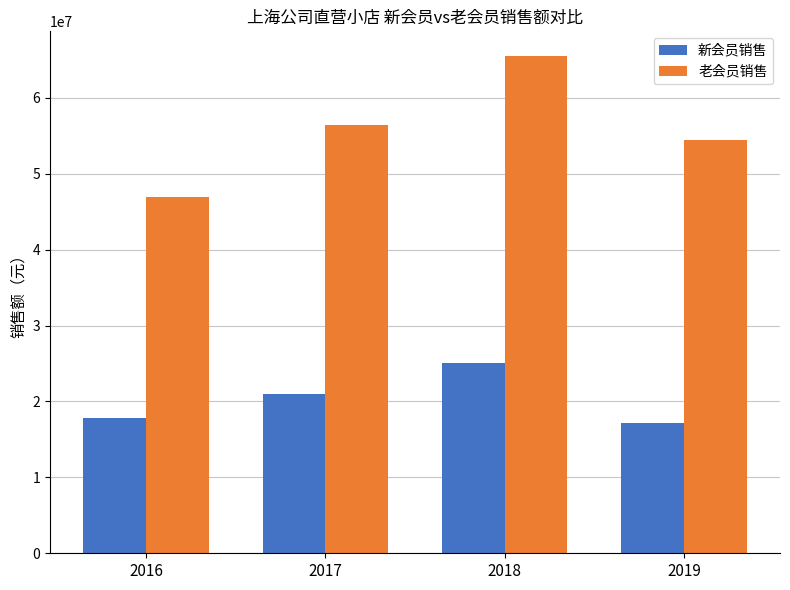

Between 2017 and 2019, which series saw the biggest shift?

新会员销售